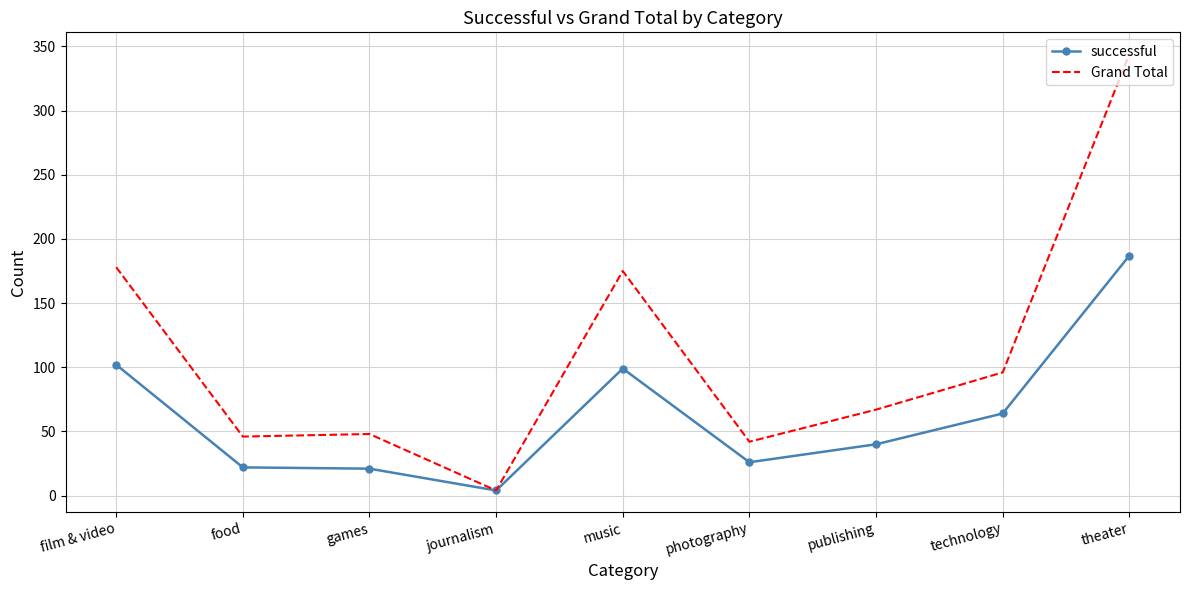

What is the difference between the maximum and minimum values in the successful series?

183